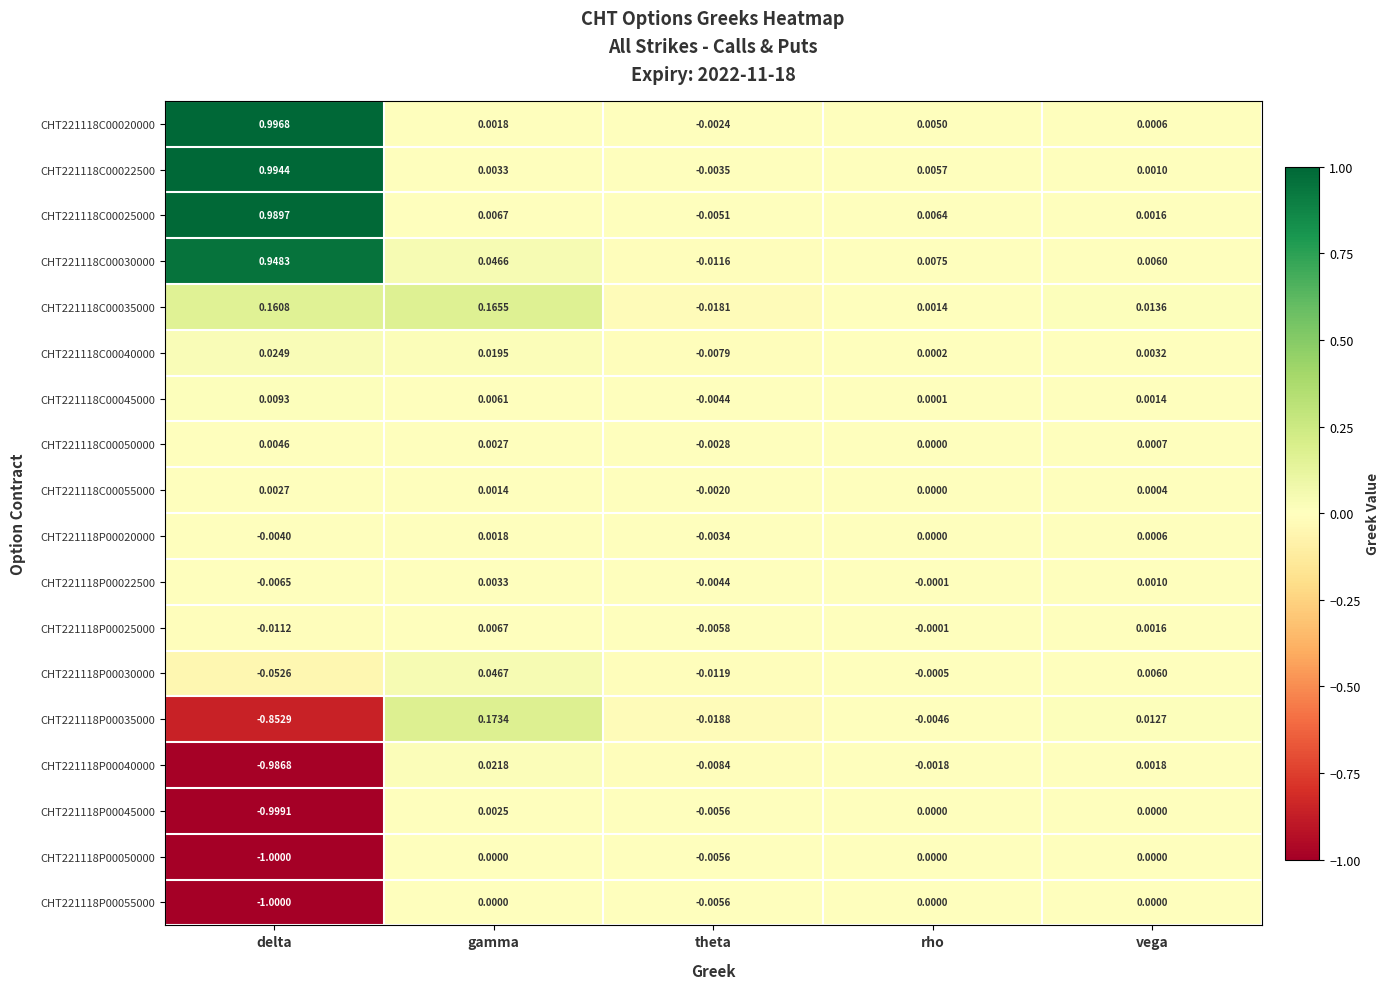

At which category does the chart reach its minimum across all series?

delta